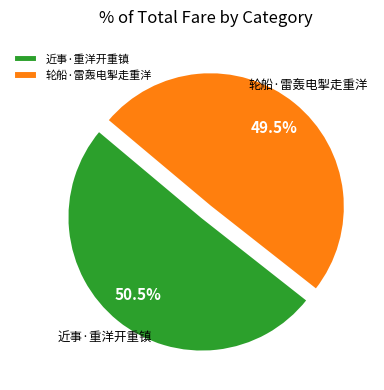

Which category has the biggest portion of the pie?

近事·重洋开重镇